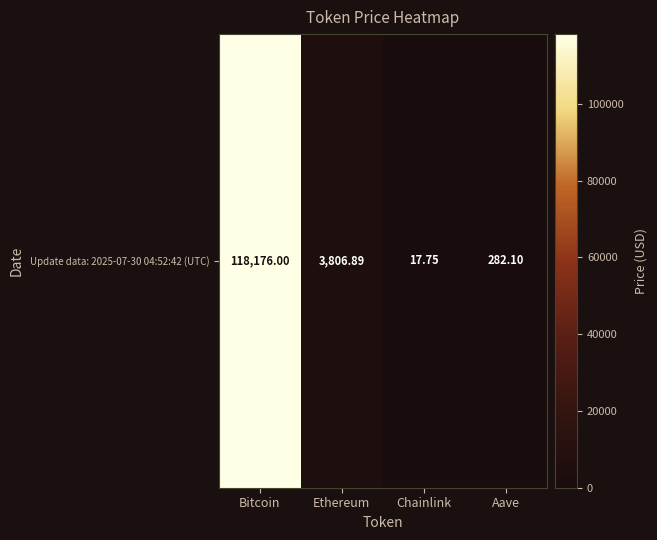

Reading left to right, transcribe all the data shown in this chart.

118176.0	3806.9	17.8	282.1